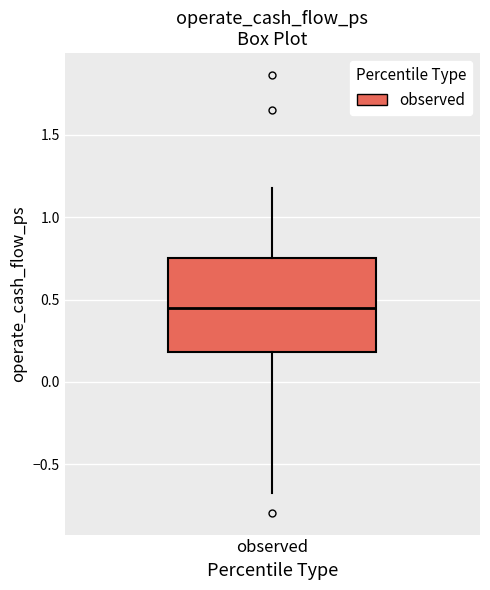

Where is the upper edge of the box for observed on the y-axis? The values are not printed on the chart, so give them approximately, as read against the axis.

0.75